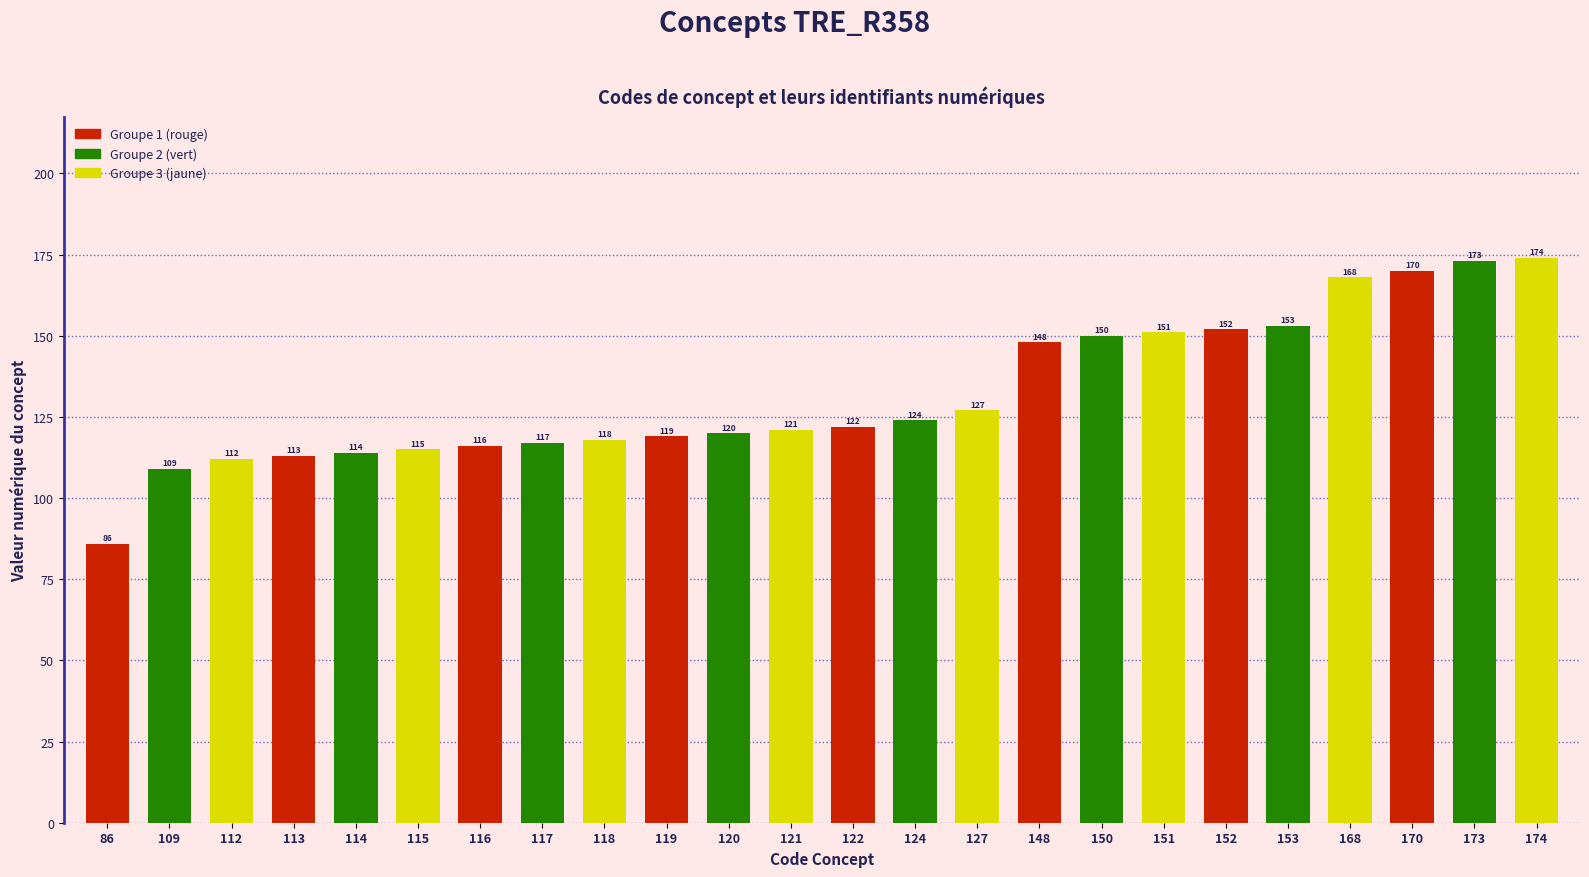

Read the value at 152, to the nearest 10.

150